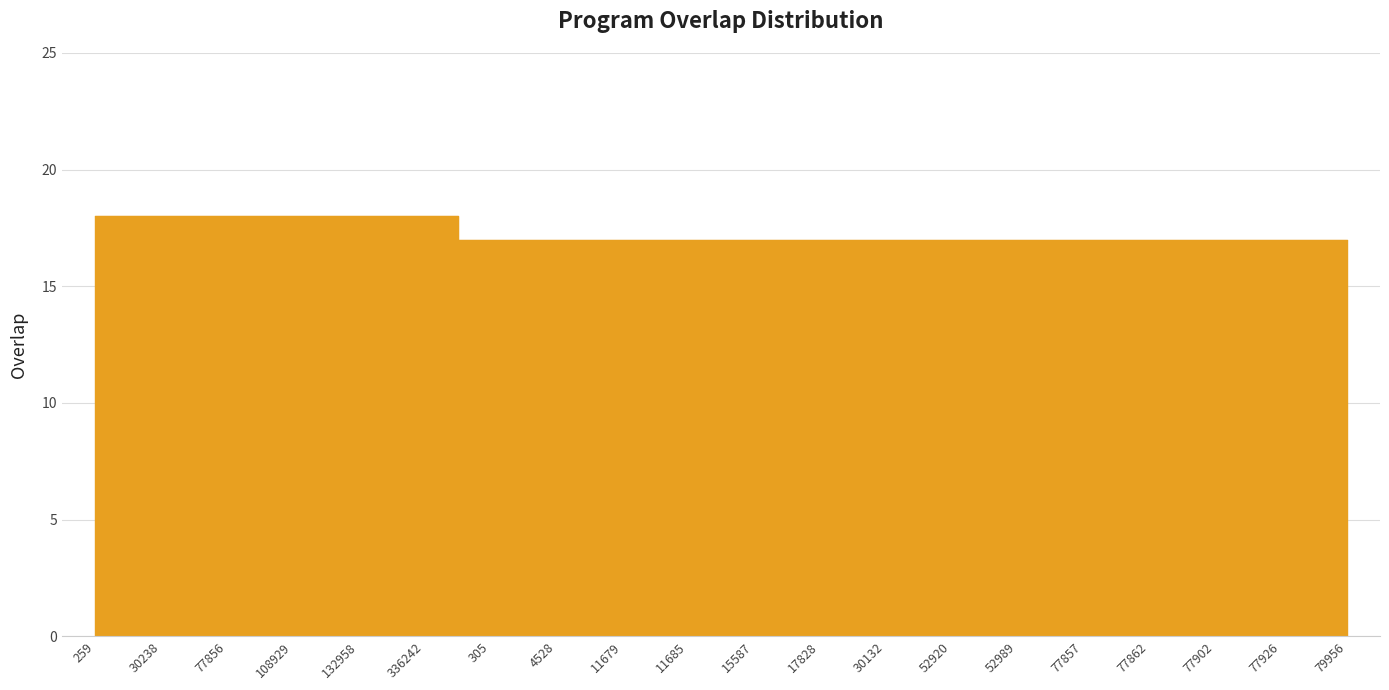

True or false: the data shows 30 at 4528.

False